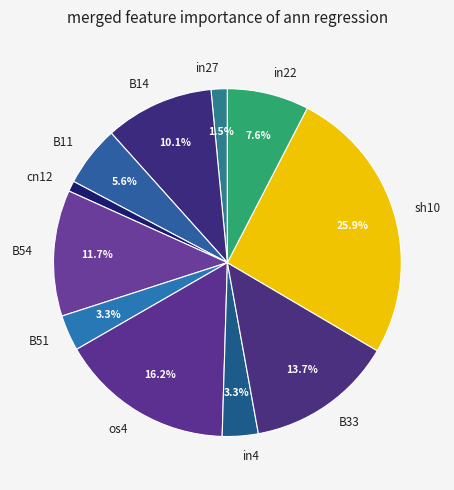

Is it true that cn12 is 10% of the pie?

False